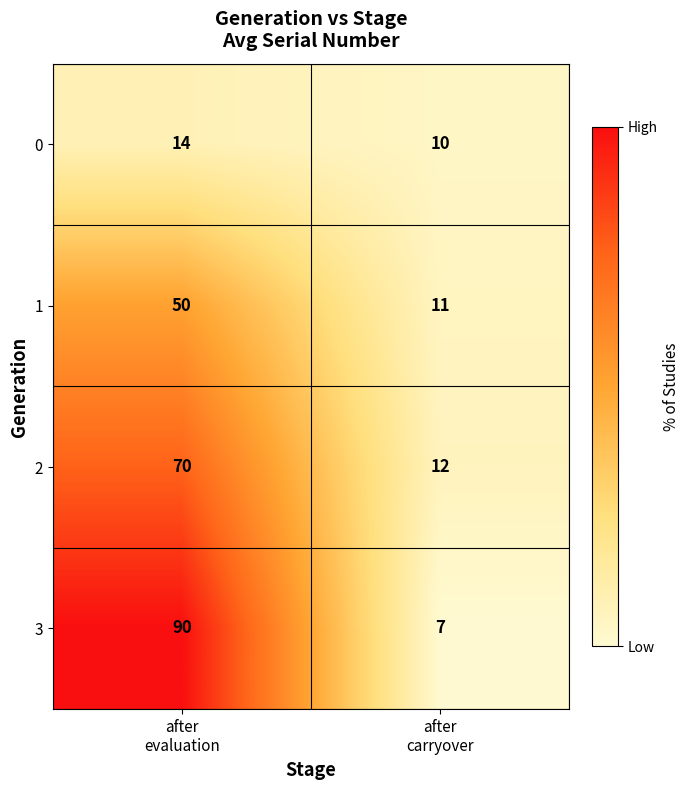

Reading left to right, extract all data points from this chart.

0: 14	10
1: 50	11
2: 70	12
3: 90	7